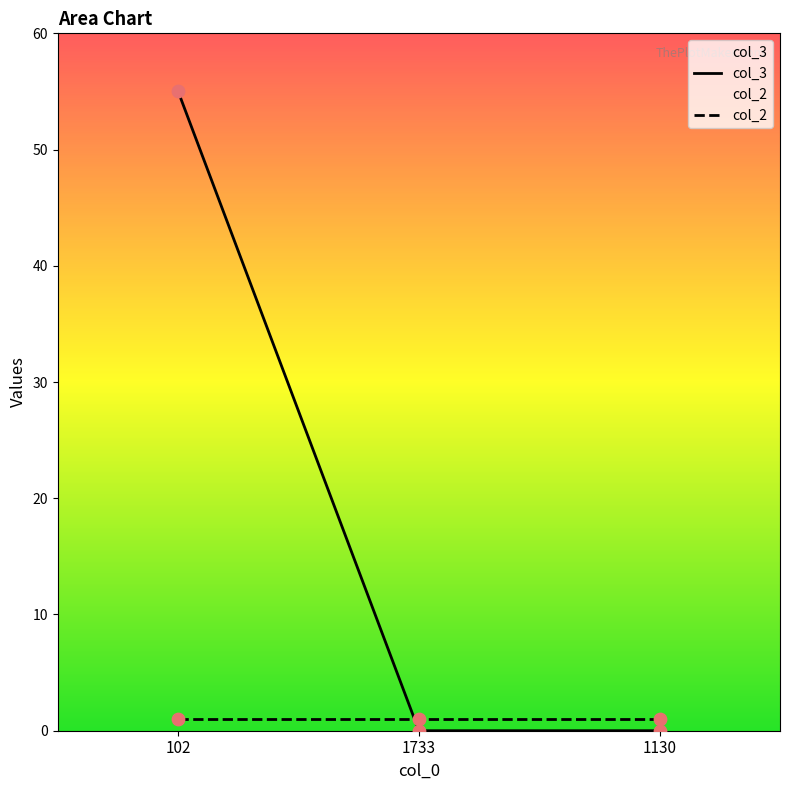

Which has a higher value, 1130 or 102?

102